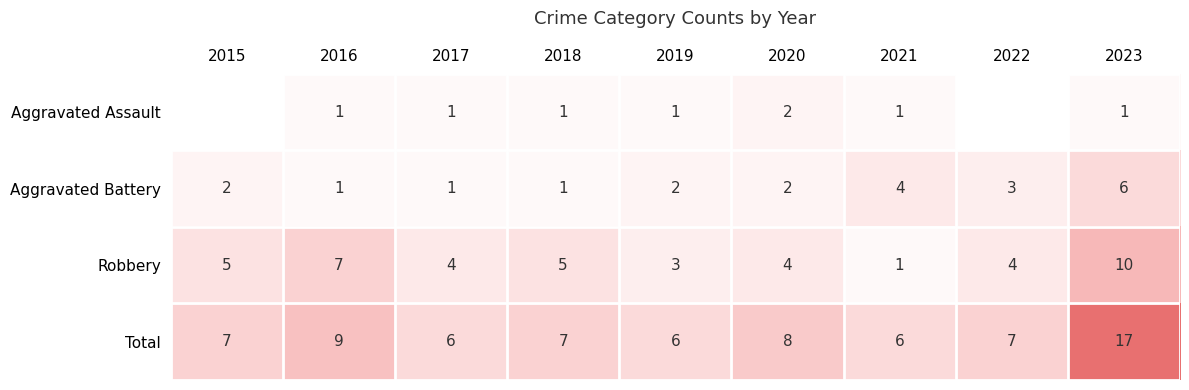

What is the total value across all series at 2022?

14